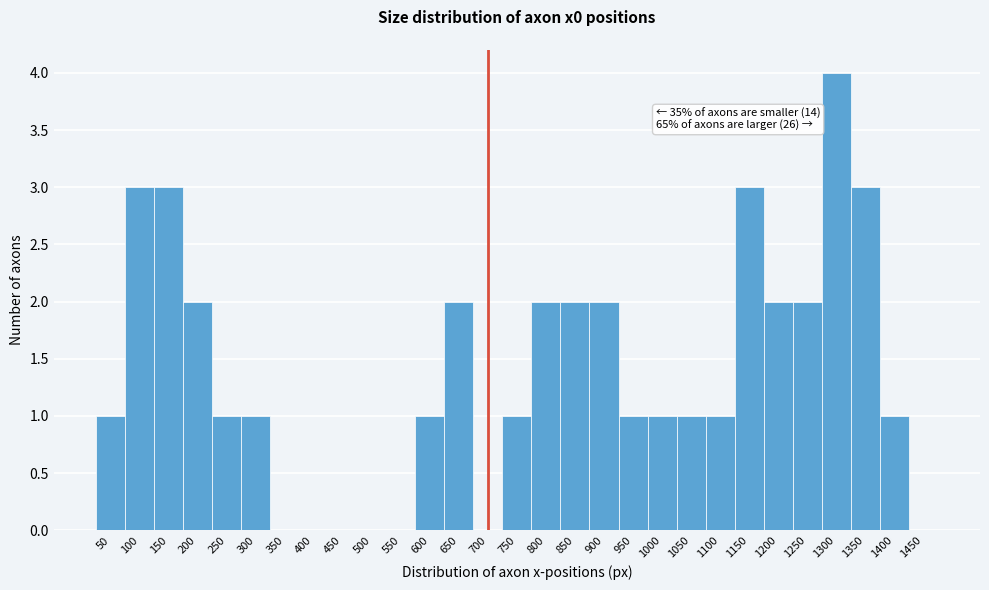

Reading left to right, what are all the values shown in this chart?

50=1	100=3	150=3	200=2	250=1	300=1	350=0	400=0	450=0	500=0	550=0	600=1	650=2	700=0	750=1	800=2	850=2	900=2	950=1	1000=1	1050=1	1100=1	1150=3	1200=2	1250=2	1300=4	1350=3	1400=1	1450=0